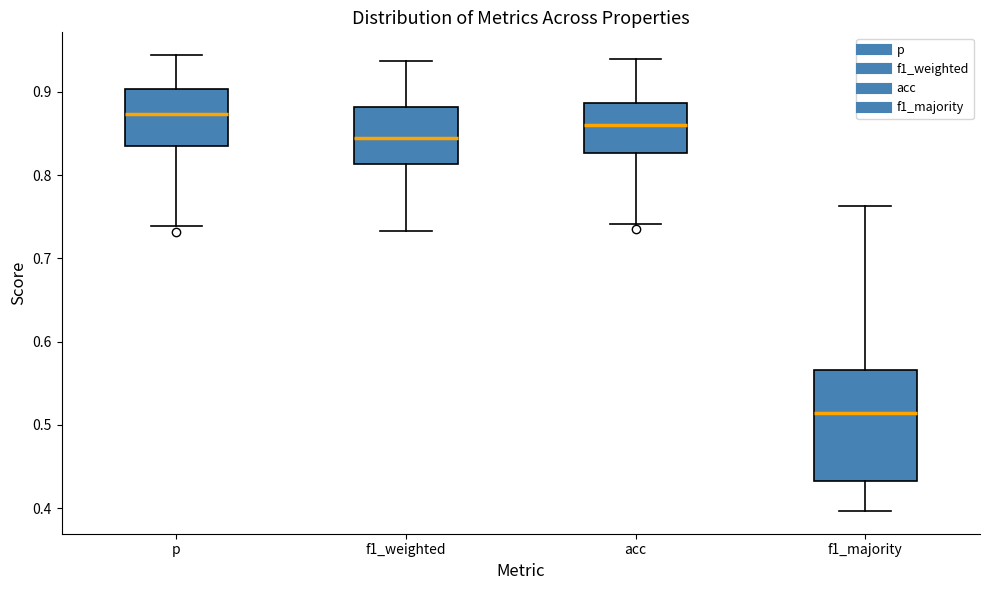

Where does the lower whisker of the box for acc end on the y-axis? The values are not printed on the chart, so give them approximately, as read against the axis.

0.74